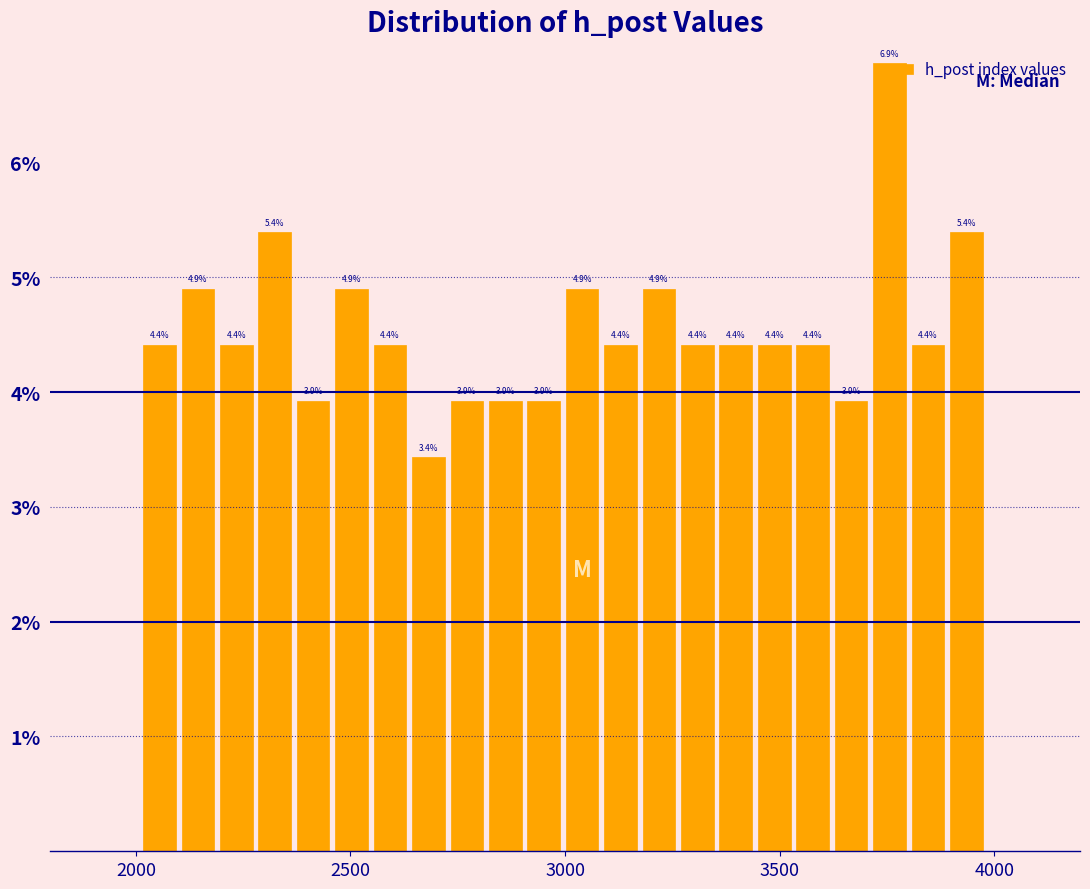

Around what value on the x-axis is the tallest bar? Give the approximate position of its centre, as read against the axis.

3750